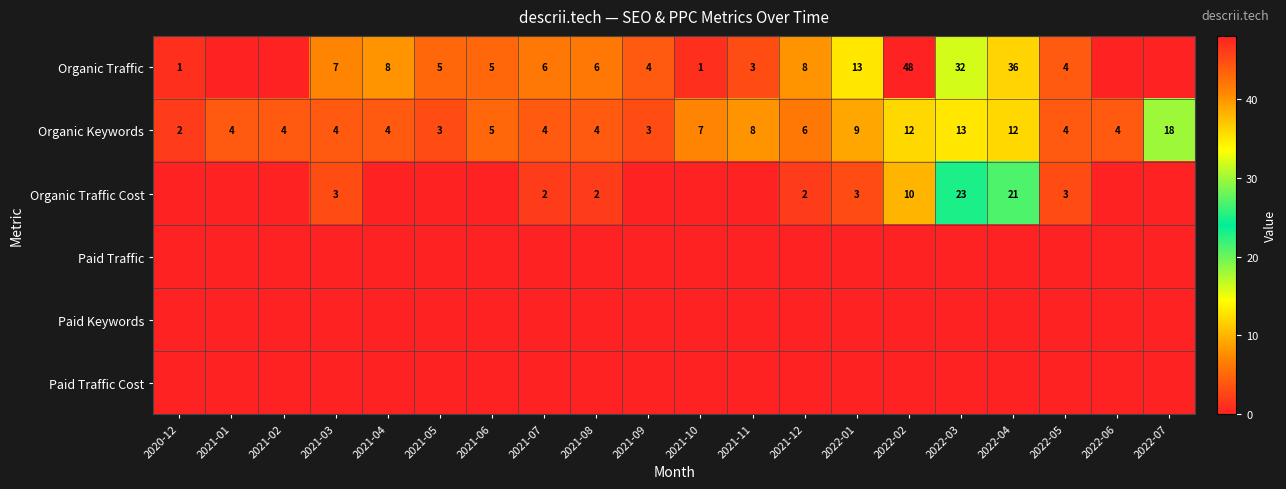

The Organic Traffic Cost series shows 21 at 2022-04. True or false?

True